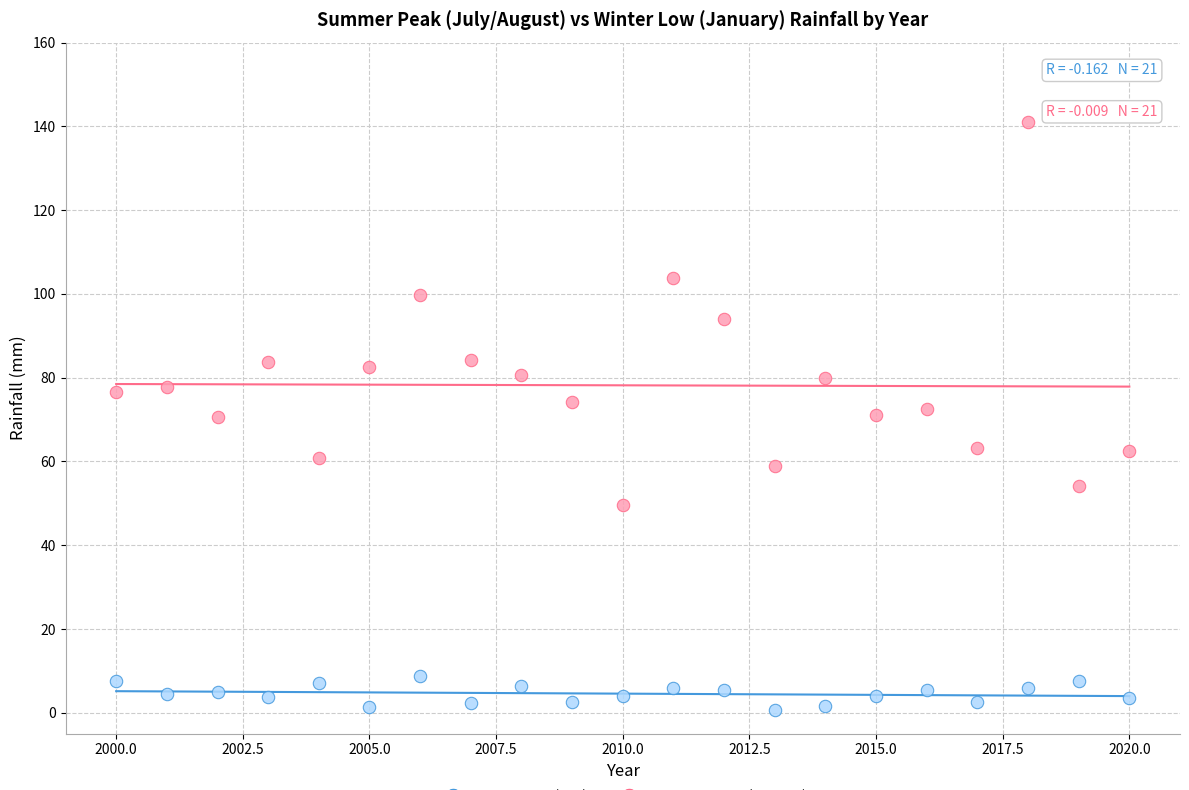

Which series has the widest spread of Y values?

Summer Peak (Jul/Aug)